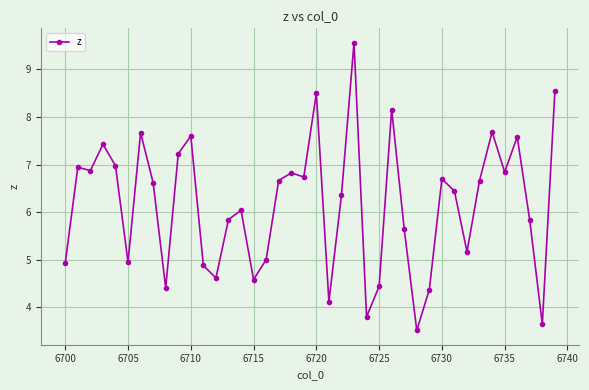

True or false: there are more than 0 points higher than both neighbors.

True